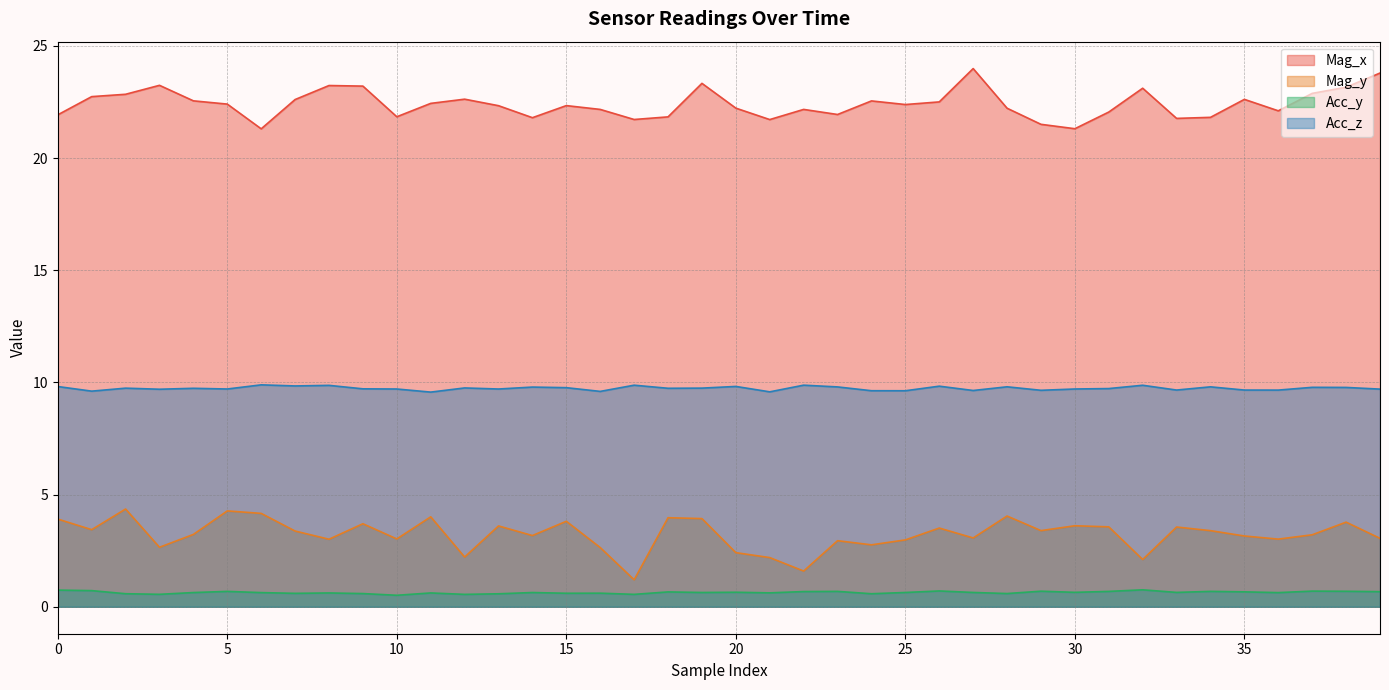

Is it true that Acc_z equals 9.7 at 35?

True